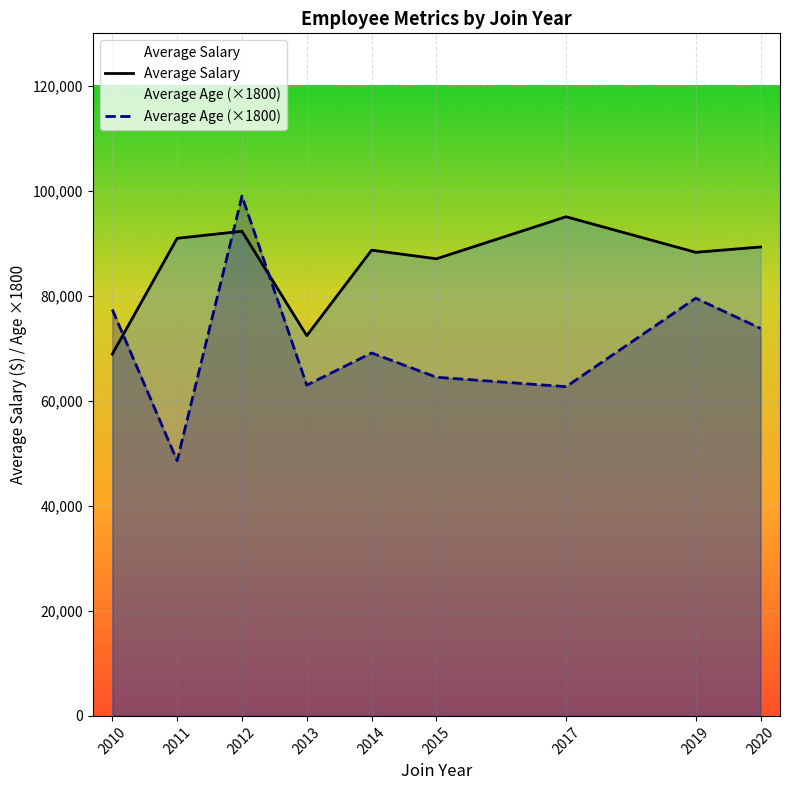

What is the maximum value for Average Age (×1800)?

99000.0